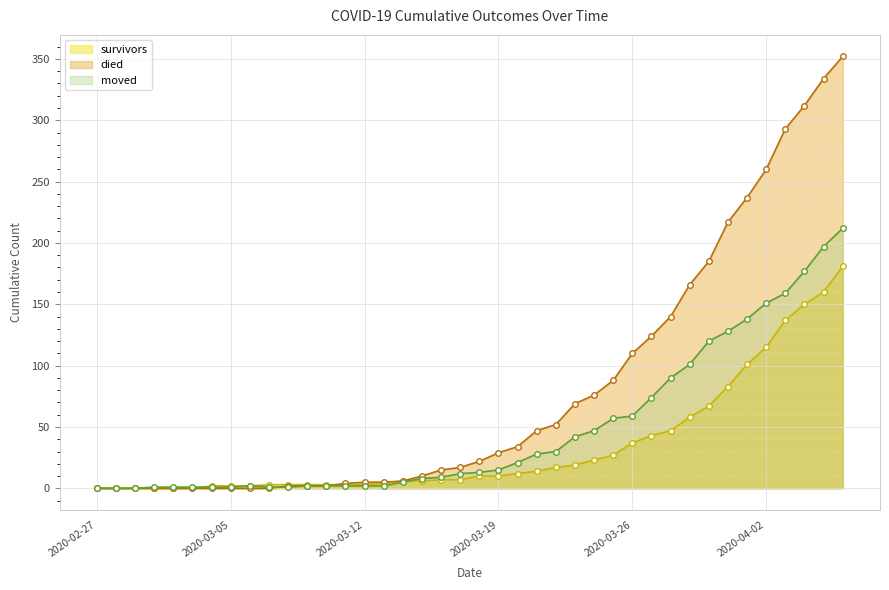

List the labels in order of survivors value, smallest first.

2020-02-27, 2020-02-28, 2020-02-29, 2020-03-01, 2020-03-02, 2020-03-03, 2020-03-04, 2020-03-05, 2020-03-06, 2020-03-07, 2020-03-08, 2020-03-09, 2020-03-10, 2020-03-11, 2020-03-12, 2020-03-13, 2020-03-14, 2020-03-15, 2020-03-16, 2020-03-17, 2020-03-18, 2020-03-19, 2020-03-20, 2020-03-21, 2020-03-22, 2020-03-23, 2020-03-24, 2020-03-25, 2020-03-26, 2020-03-27, 2020-03-28, 2020-03-29, 2020-03-30, 2020-03-31, 2020-04-01, 2020-04-02, 2020-04-03, 2020-04-04, 2020-04-05, 2020-04-06